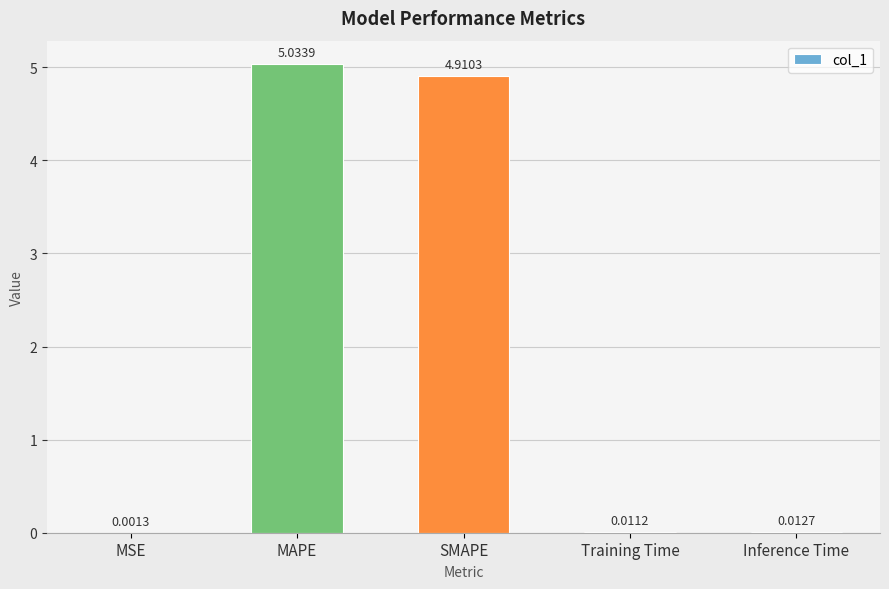

What is the sum of all values?

10.0